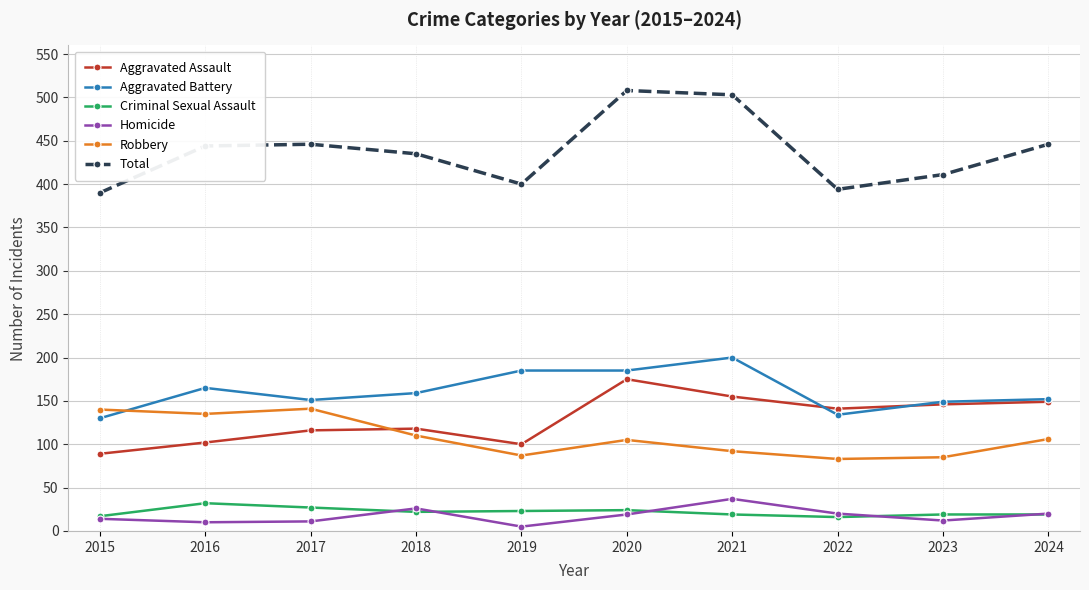

What is the total value across all series at 2023?

822